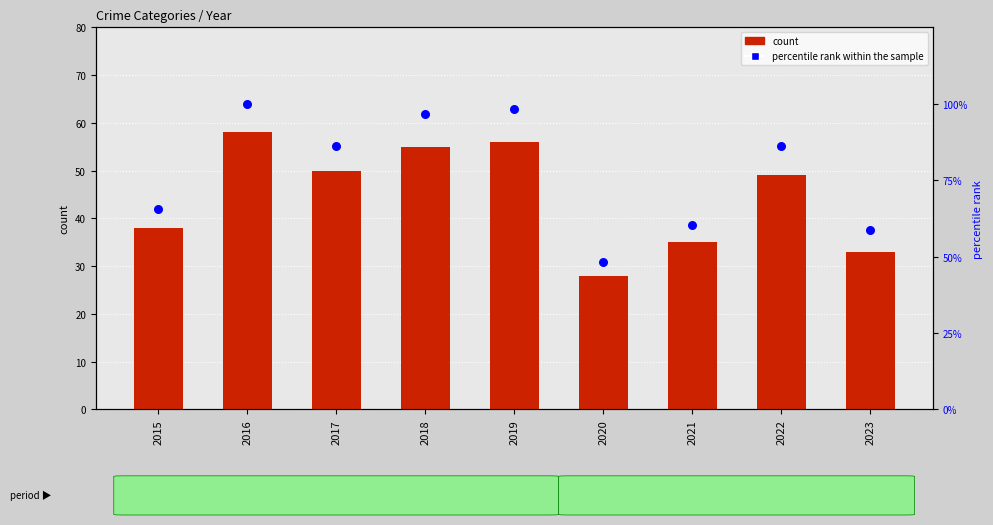

Which series has the widest spread of Y values?

percentile rank within the sample